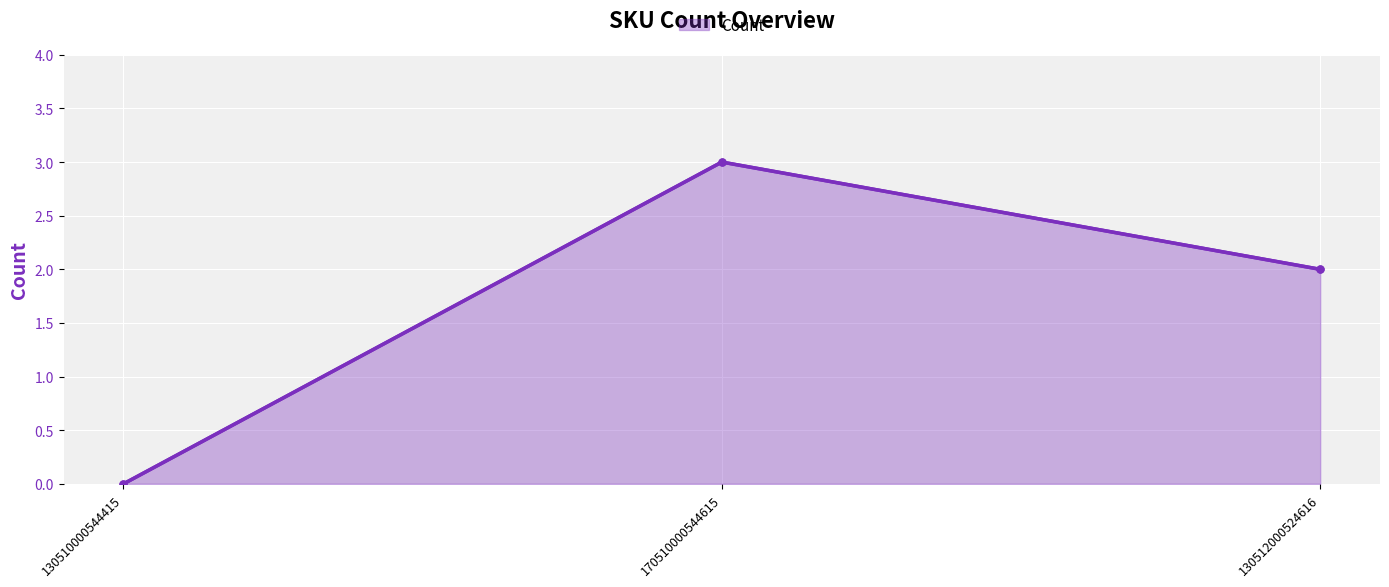

Reading left to right, extract all data points from this chart.

130510000544415=0	170510000544615=3	130512000524616=2